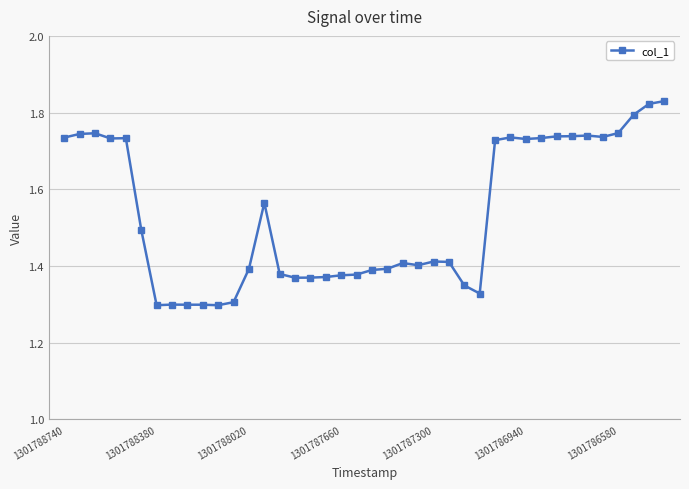

What is the sum of all values?

61.4